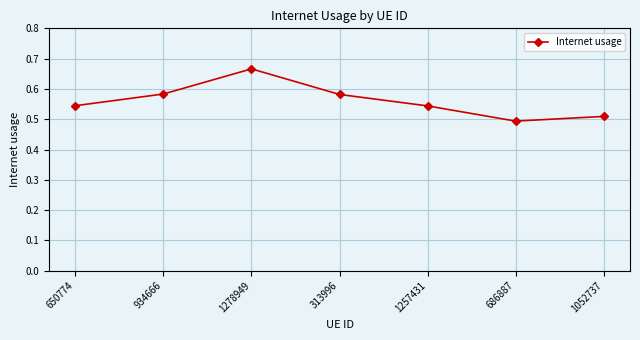

What is the sum of the values at 1052737 and 934666?

1.1